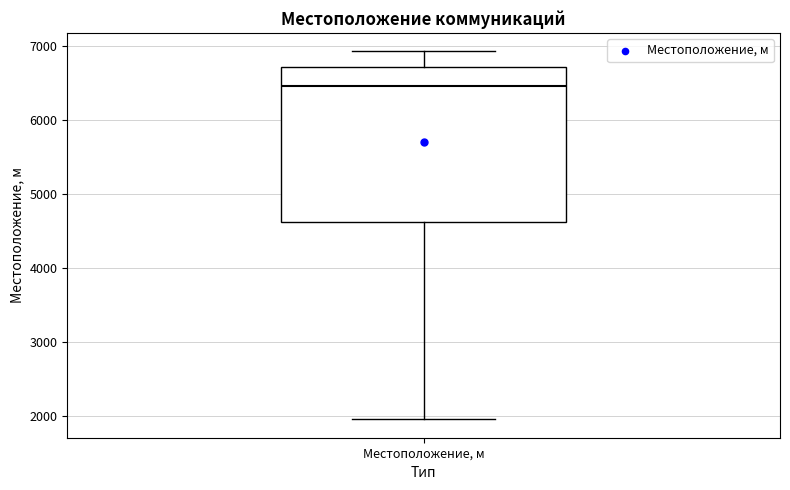

Transcribe this box plot: give where the median line is, the range the box spans, and where the two whiskers end, as read against the y-axis. The values are not printed on the chart, so give them approximately, as read against the axis.

median 6500, box 4600 to 6700, whiskers 2000 to 6900